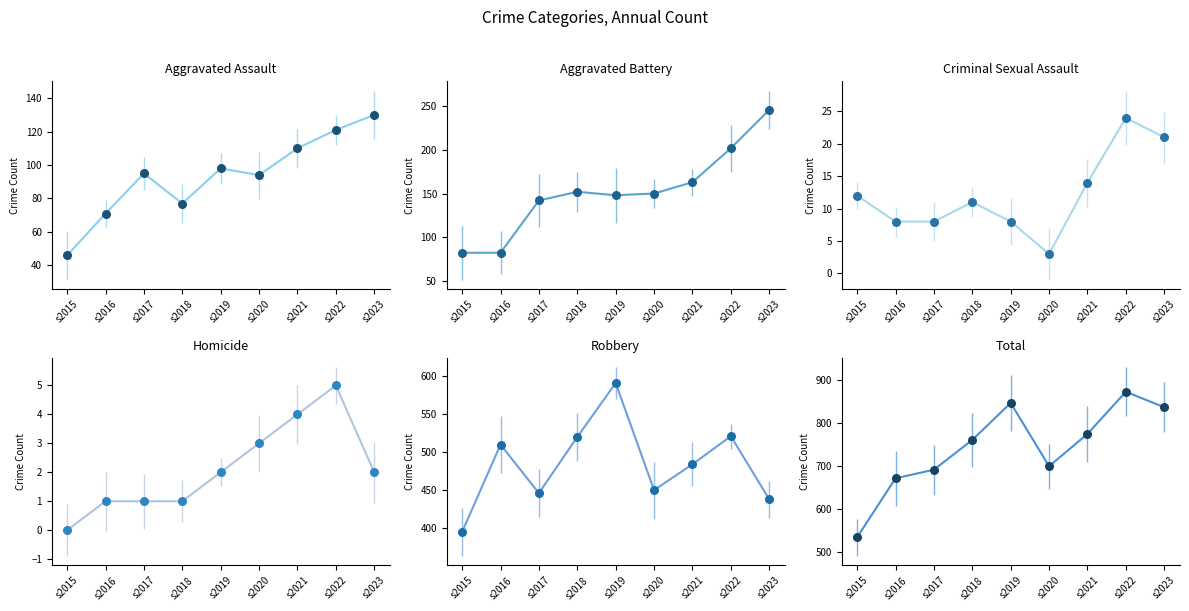

Which series reaches the minimum Y coordinate?

Homicide